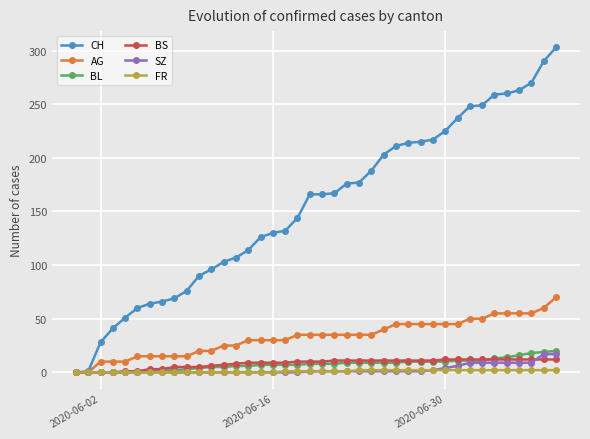

Does the chart display data point markers on the line(s)?

Yes